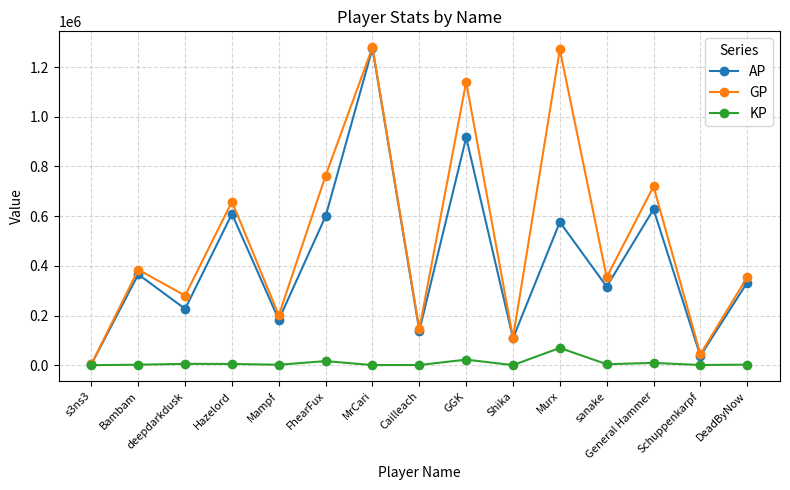

List the series in order of their overall mean, lowest first.

KP, AP, GP